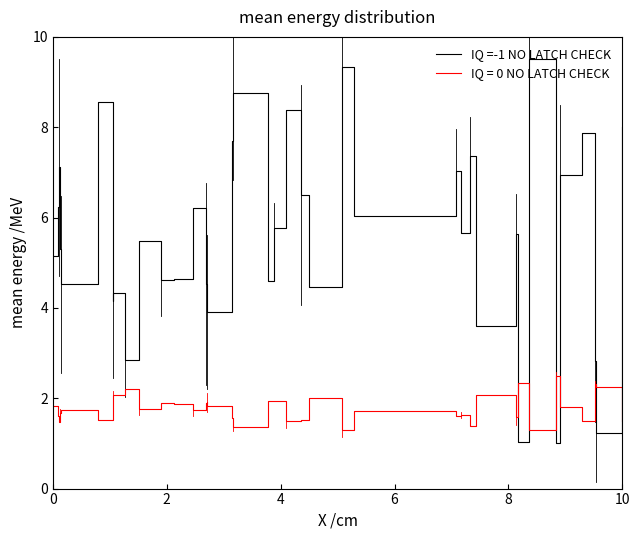

What is the greatest value displayed?

9.5